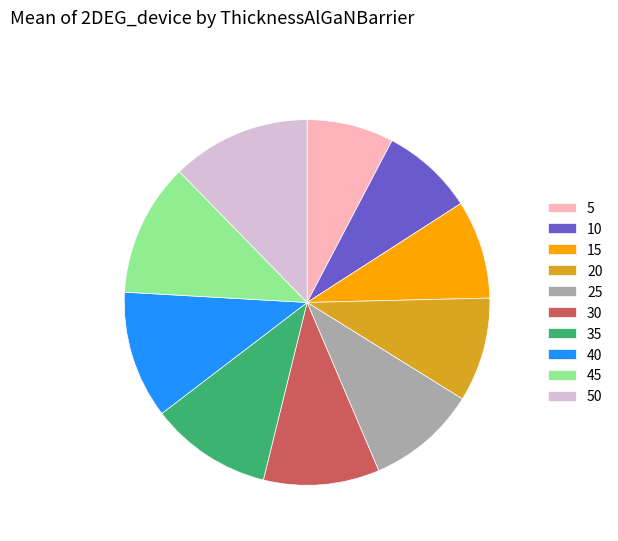

Approximately how many times larger is the value at 50 compared to 45?

1.0